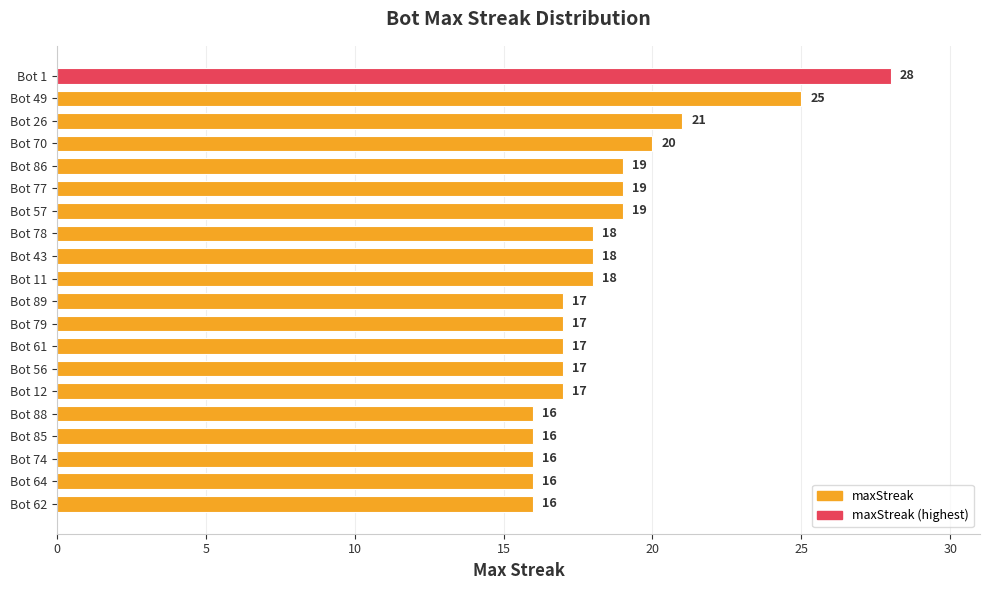

At which label is the value closest to 22?

Bot 26